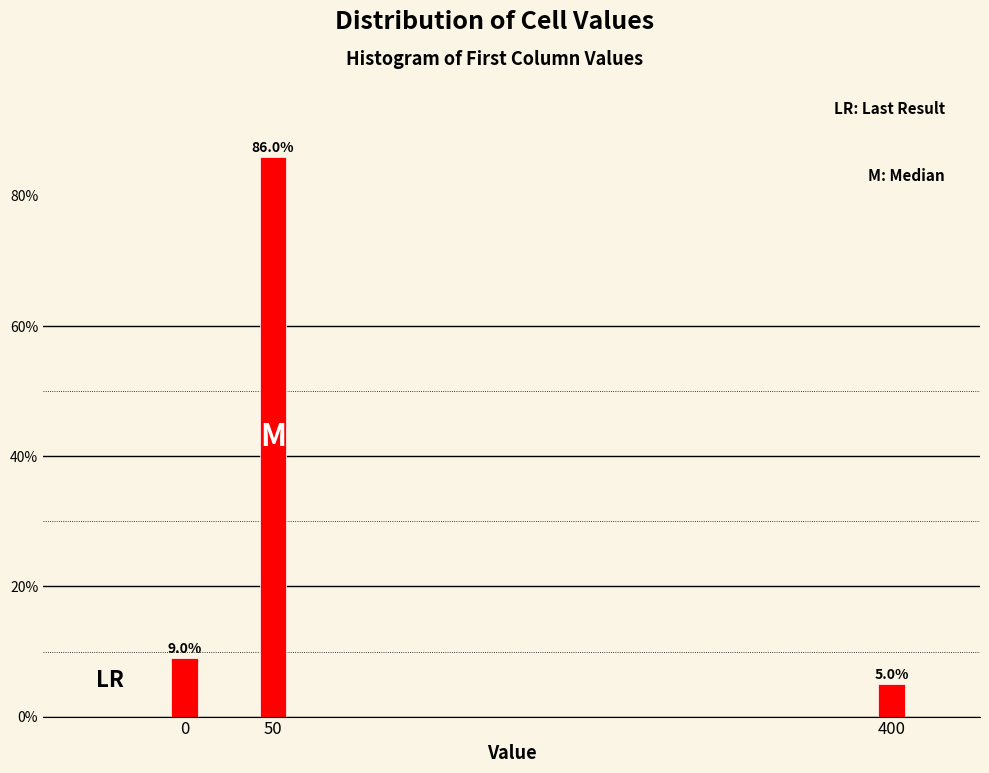

Reading left to right, list all the values displayed in this chart.

0=9	50=86	400=5